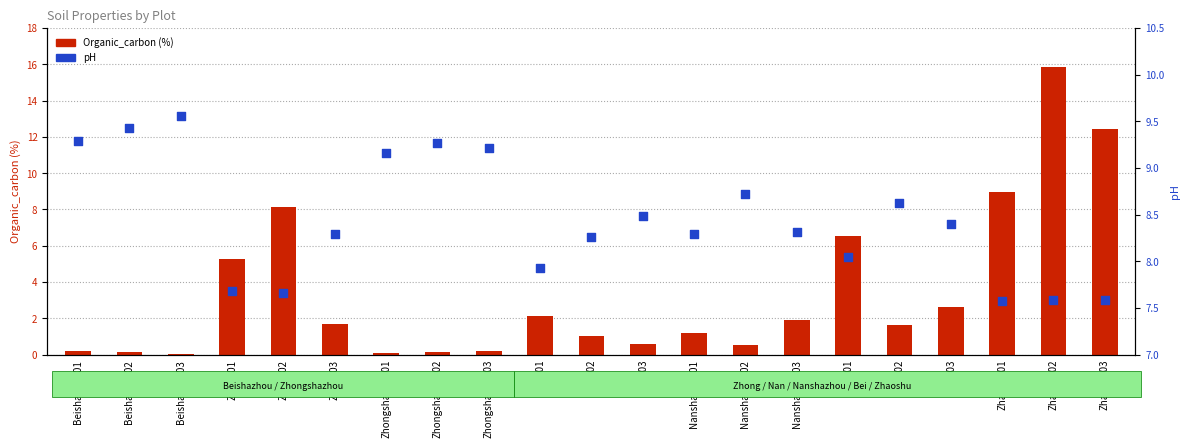

Is the value of pH at Zhaoshu03 greater than the value of Organic_carbon (%) at Bei02?

Yes